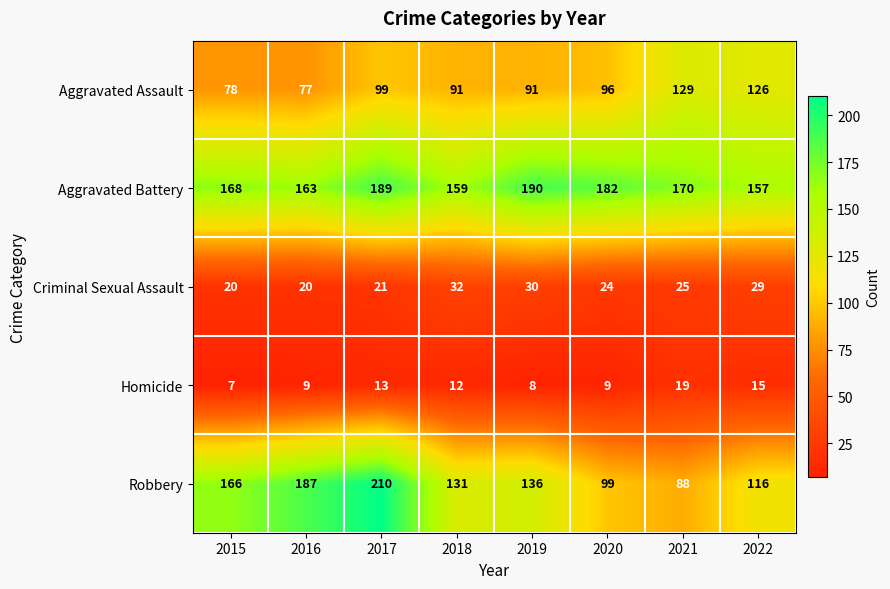

List the series in order of their peak value, highest first.

Robbery, Aggravated Battery, Aggravated Assault, Criminal Sexual Assault, Homicide